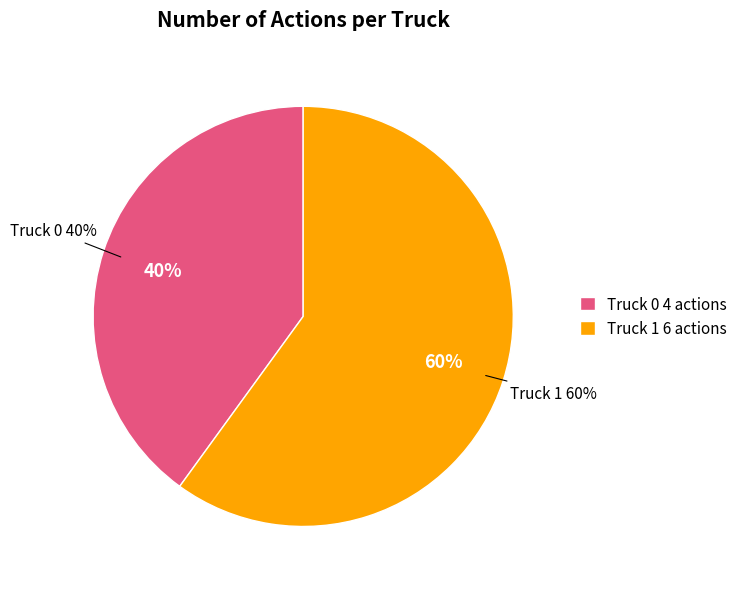

Does Truck 1 account for over 50% of the chart?

Yes